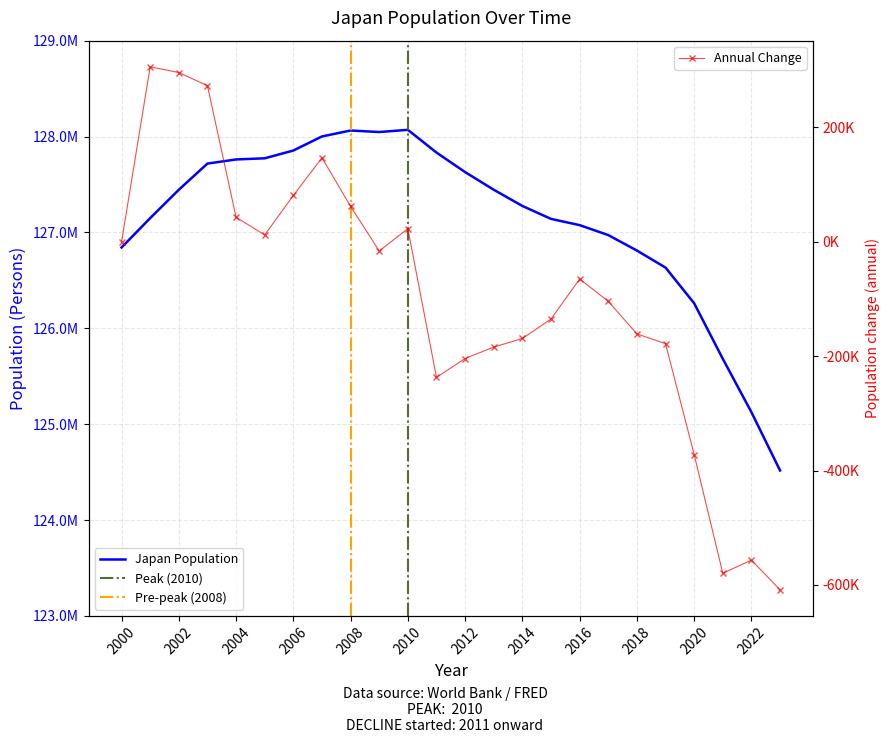

At which category does the data reach its first local valley?

2009